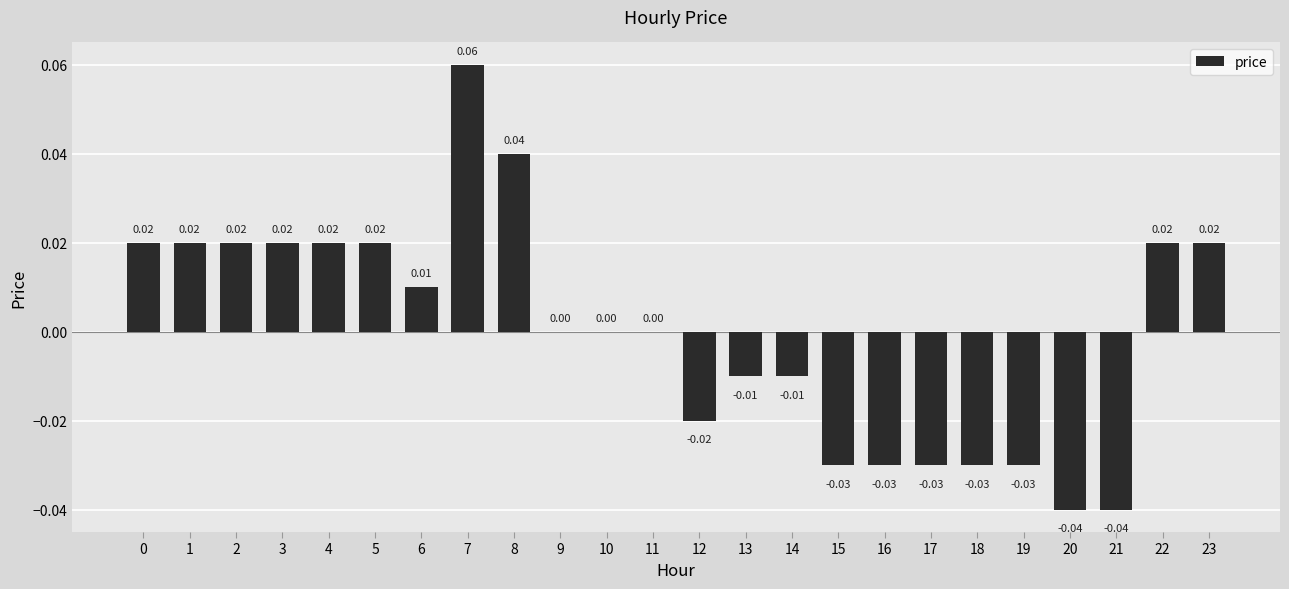

How many data points does each series have?

24